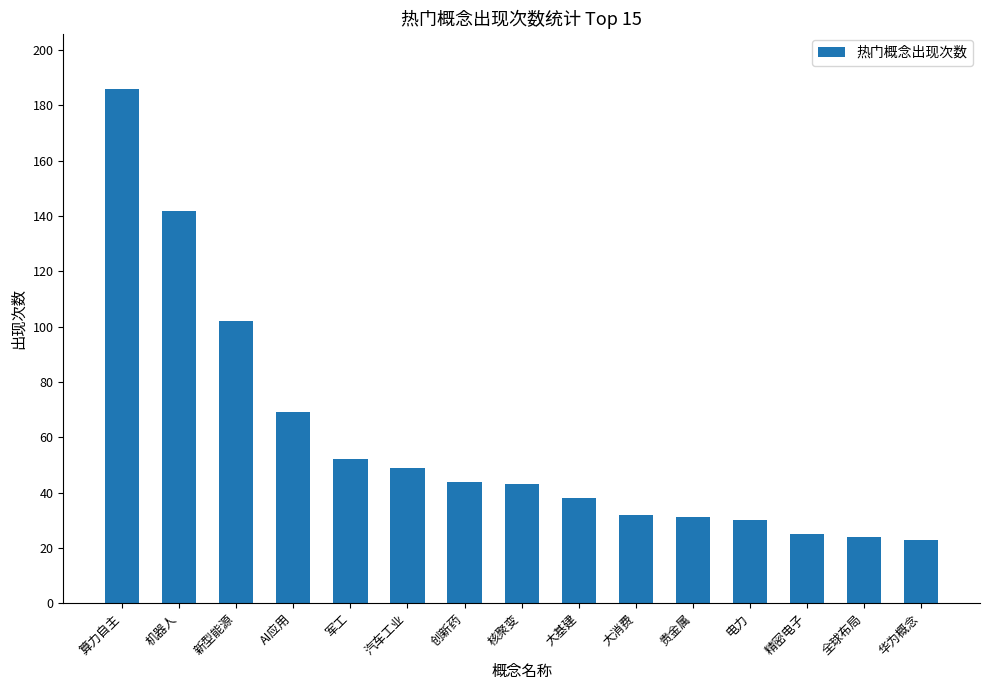

Read the value at 机器人.

142